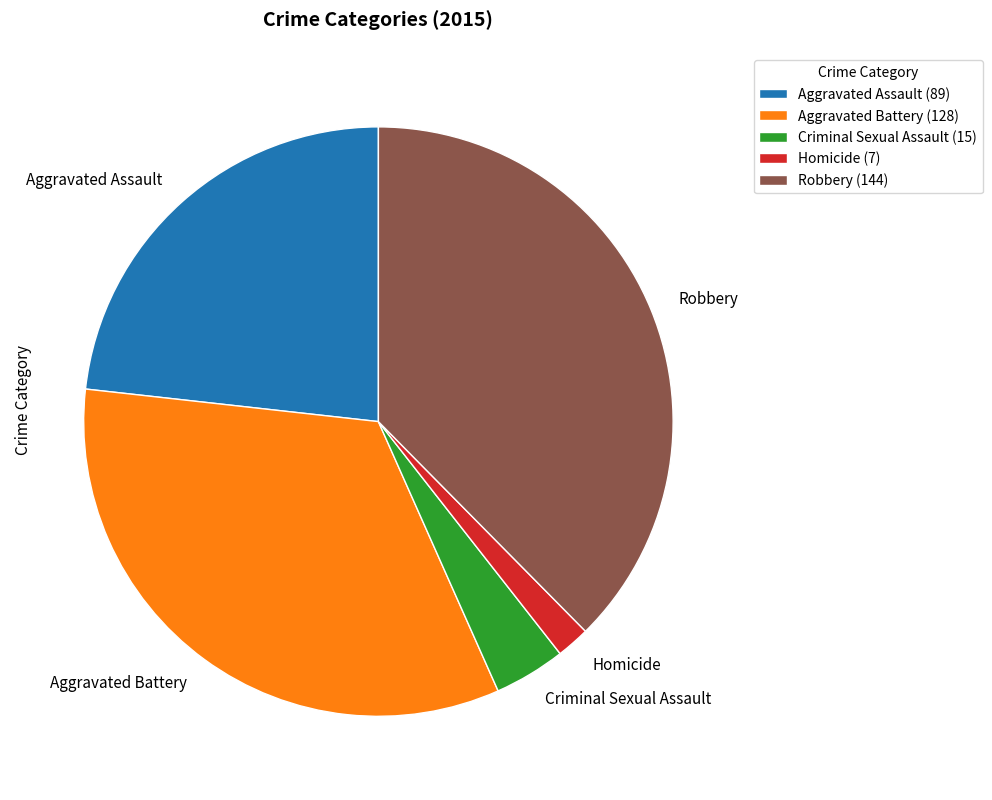

How many slices are in this pie chart?

5